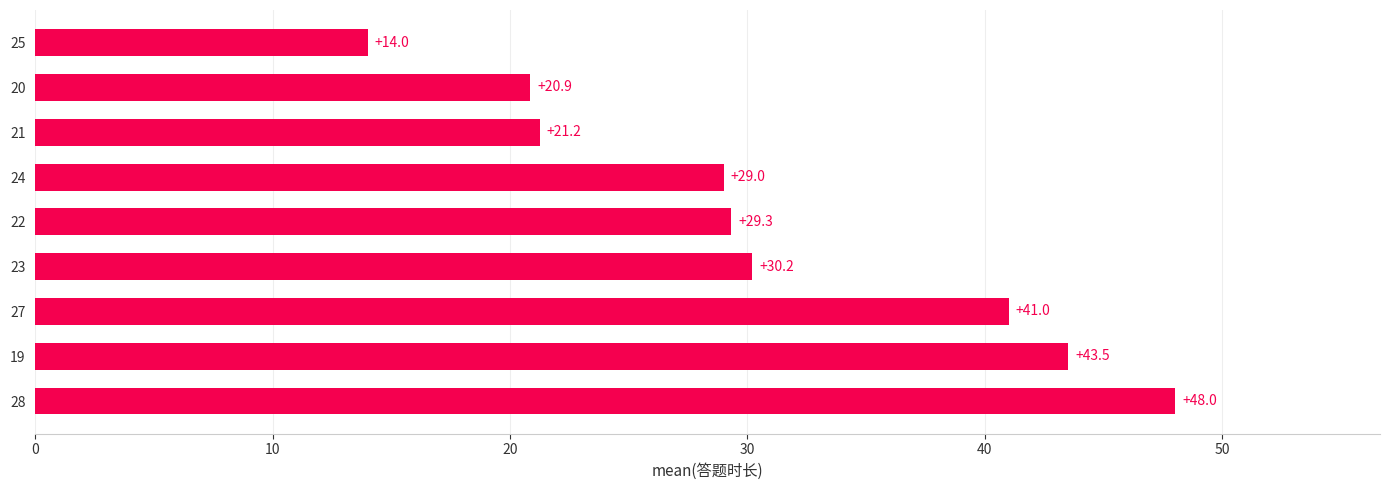

What is the average value?

30.8